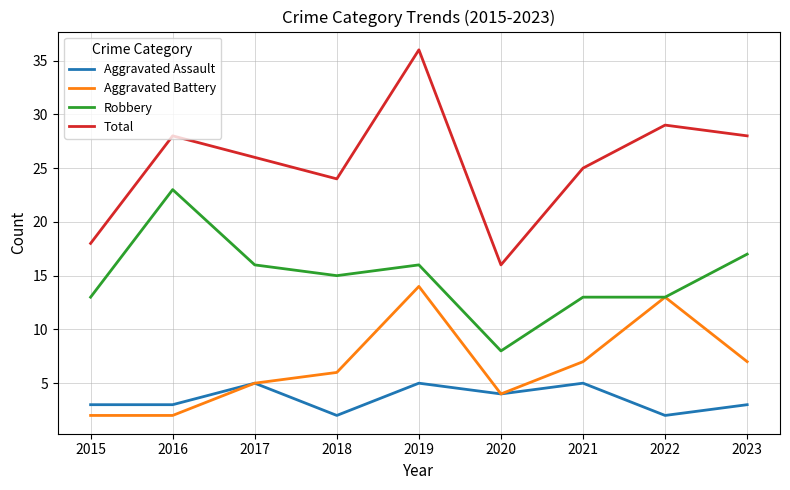

List the series in order of their peak value, highest first.

Total, Robbery, Aggravated Battery, Aggravated Assault